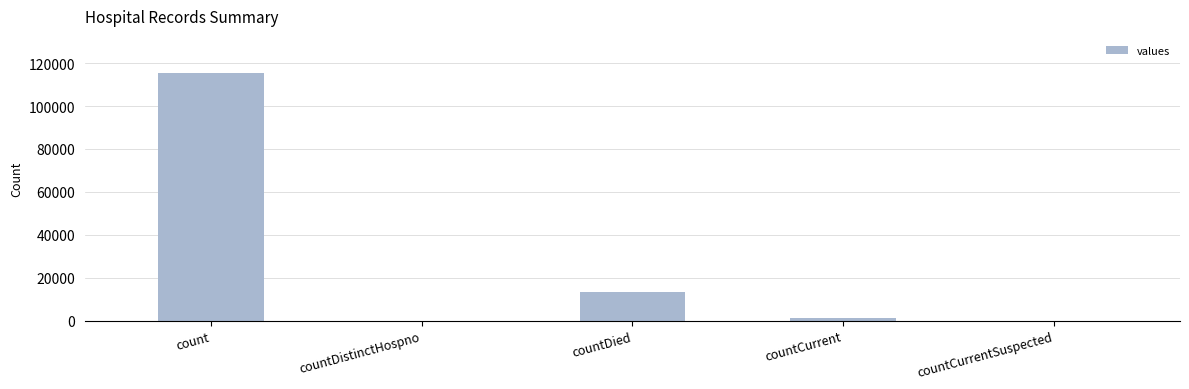

Reading right to left, list all the values displayed in this chart.

countCurrentSuspected=0	countCurrent=1383	countDied=13343	countDistinctHospno=0	count=115379